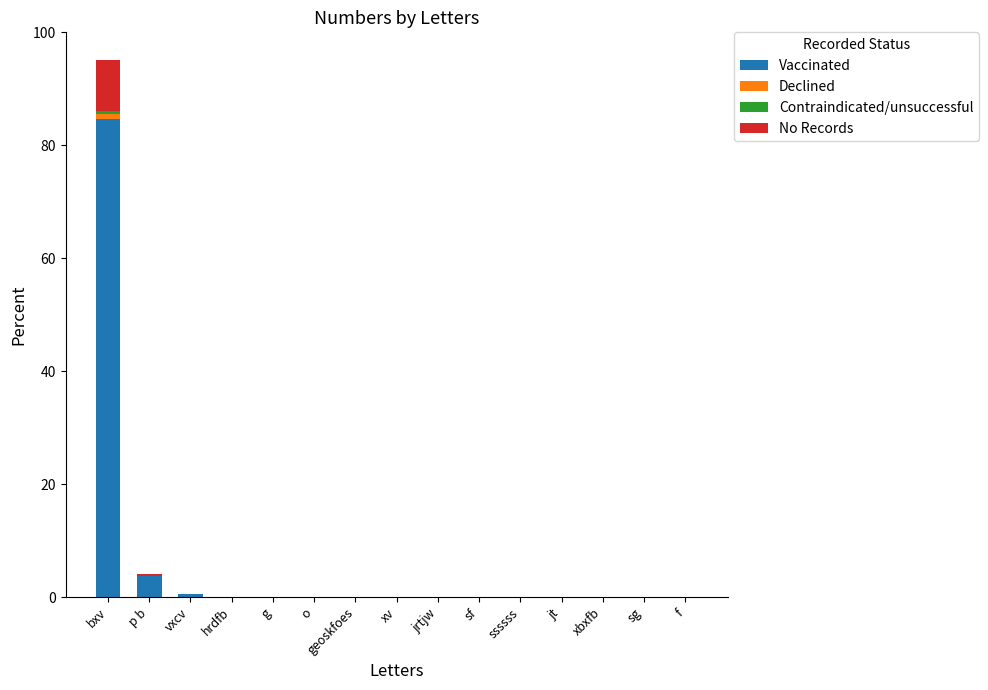

At which category is the sum across all series the highest?

bxv